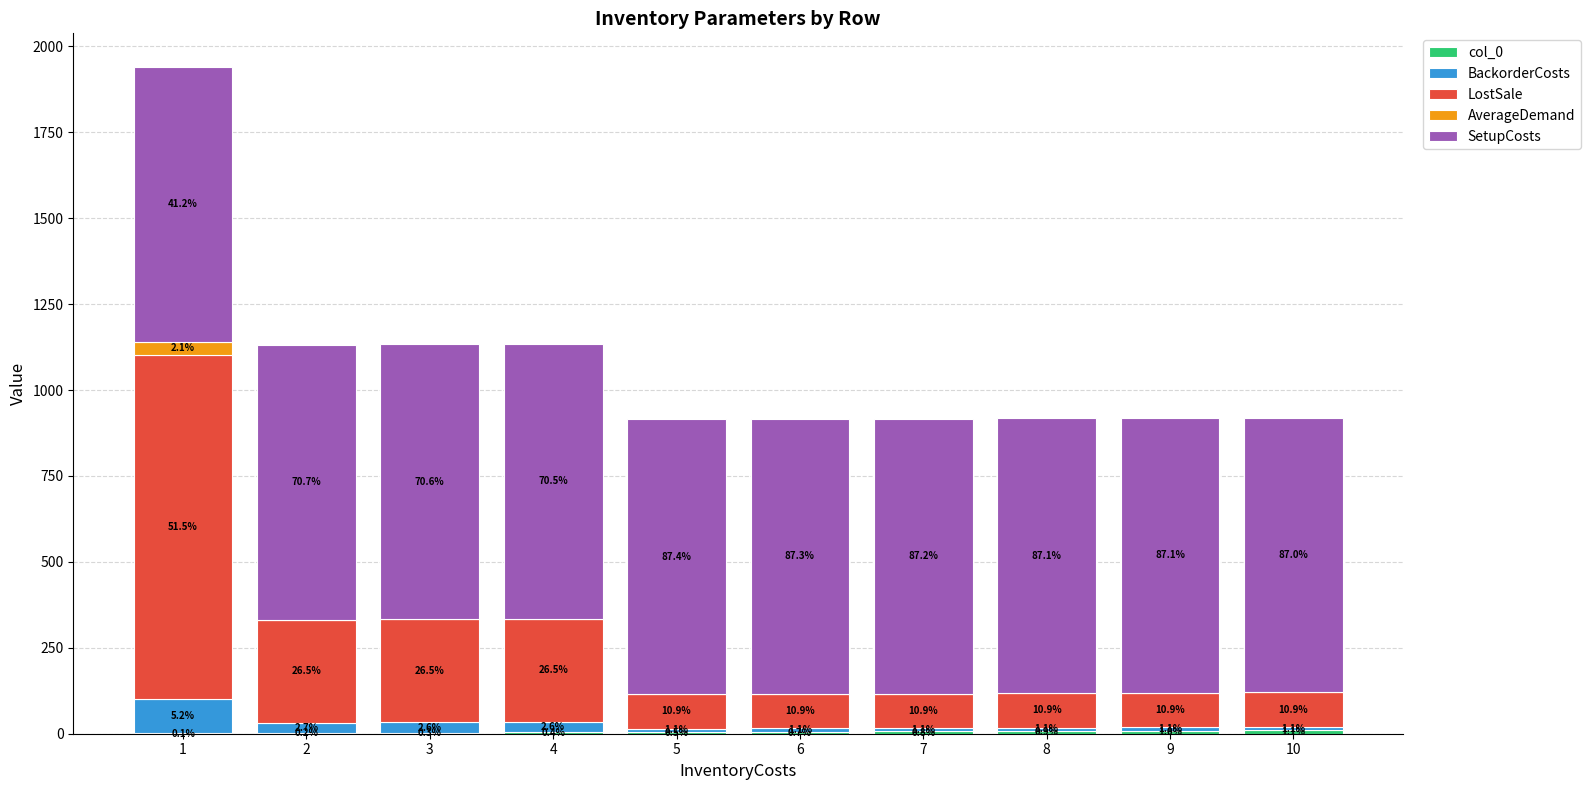

Rank the series by their maximum value, from highest to lowest.

LostSale, SetupCosts, BackorderCosts, AverageDemand, col_0